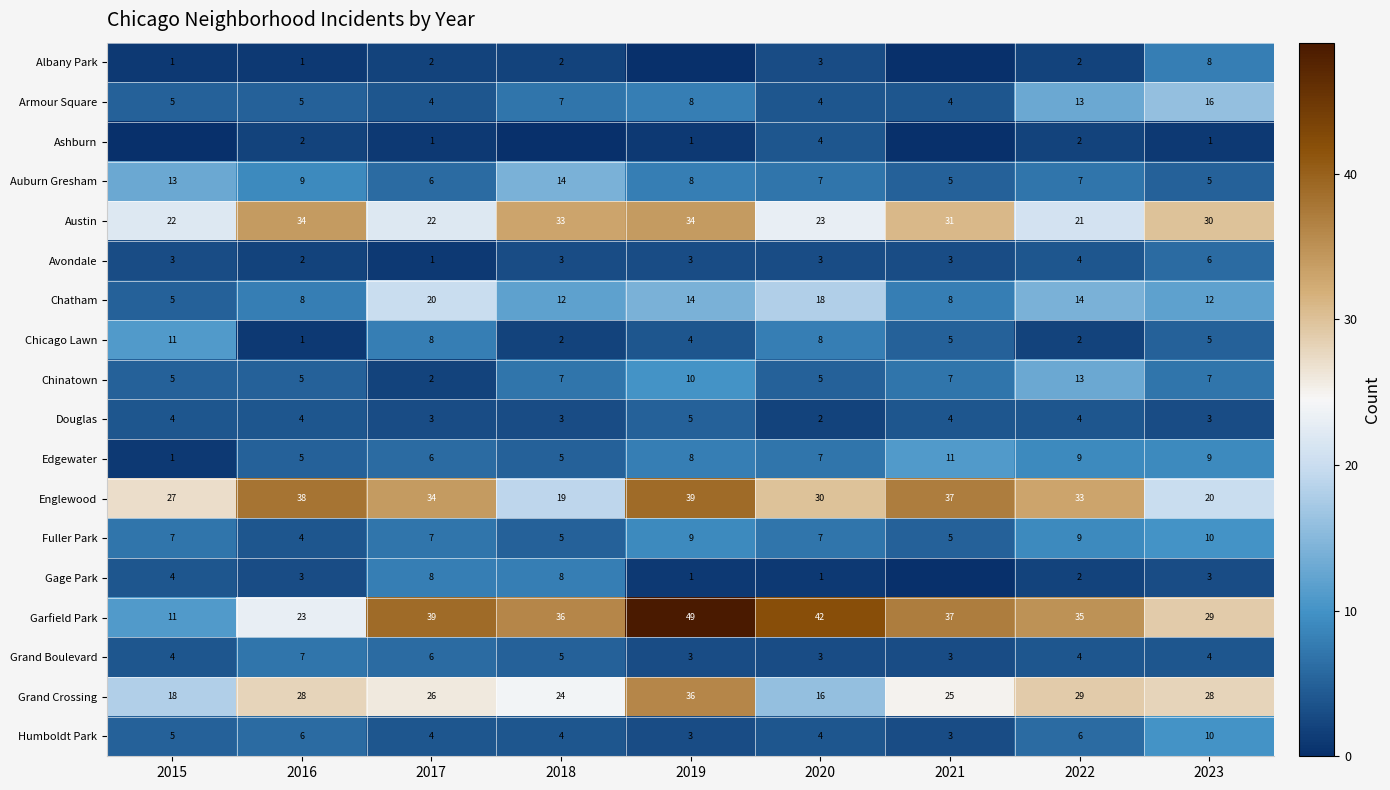

What is the approximate value of Avondale at 2015?

3